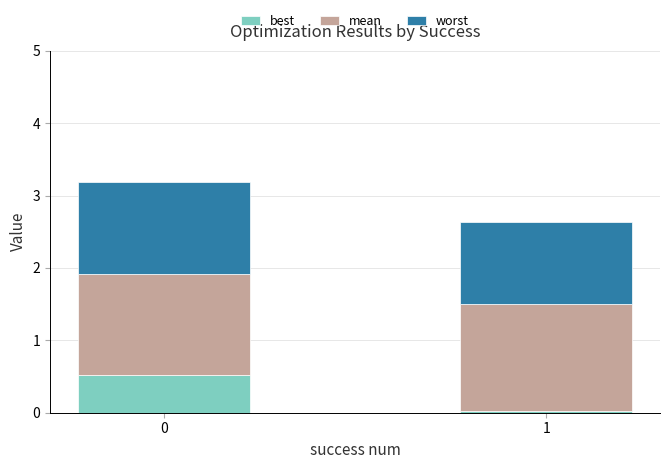

What is the difference between the maximum and minimum values in the best series?

0.5